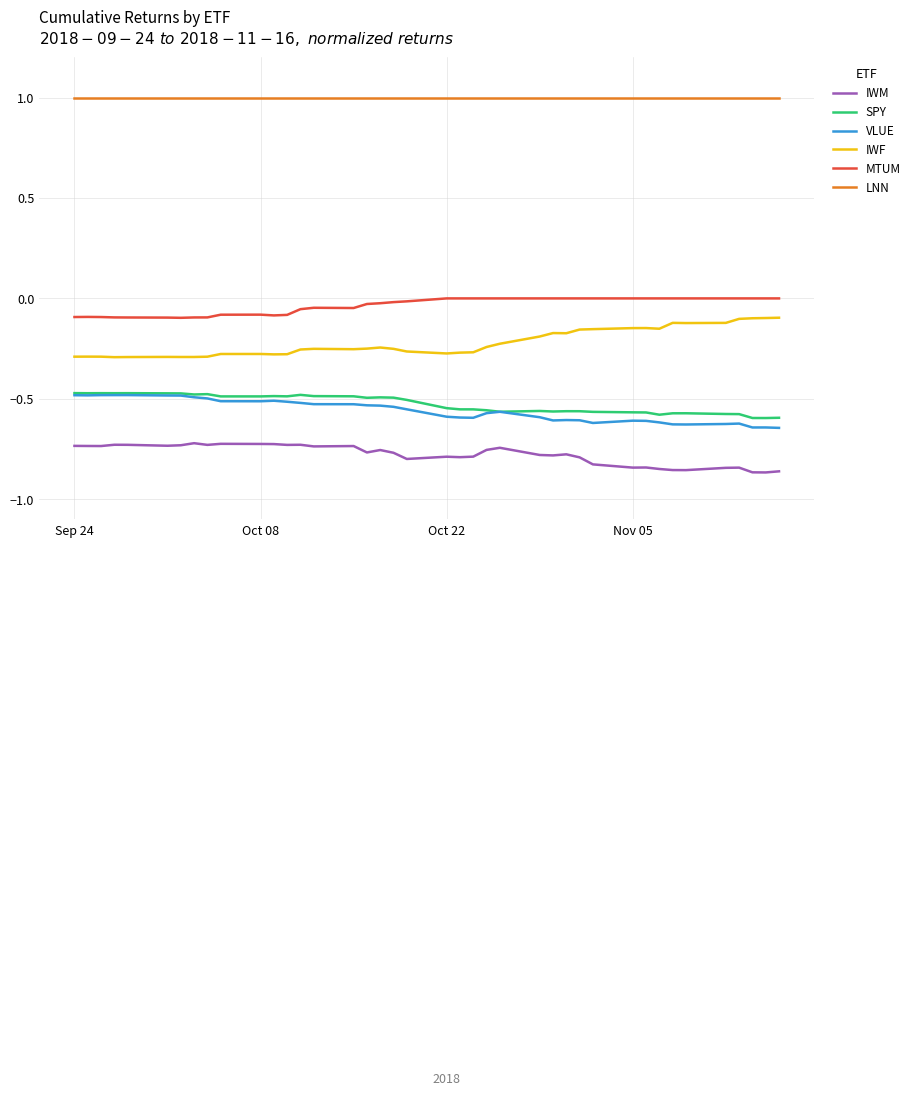

True or false: VLUE and IWF intersect in this chart.

False